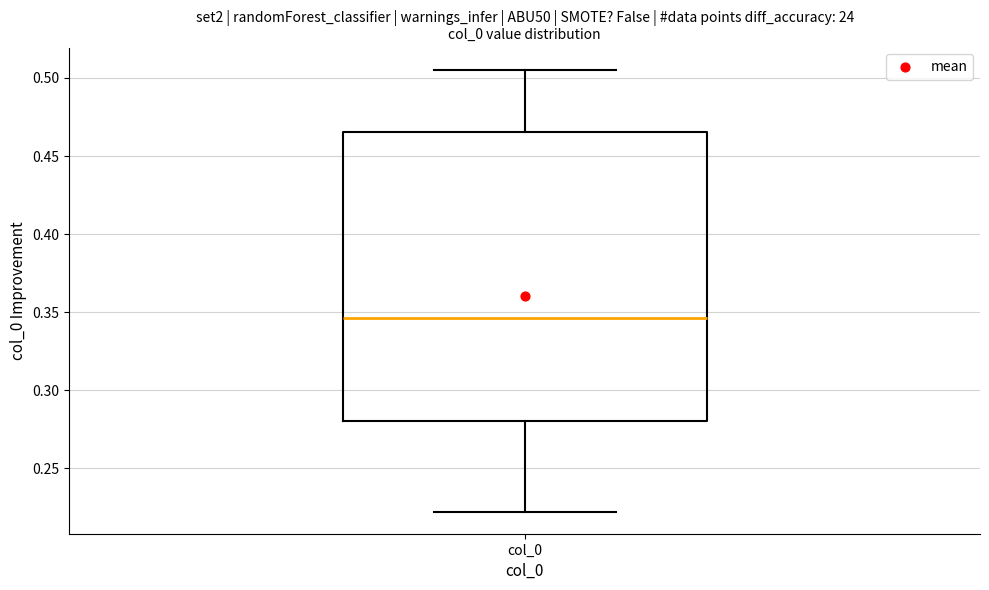

Transcribe this box plot: give where the median line is, the range the box spans, and where the two whiskers end, as read against the y-axis. The values are not printed on the chart, so give them approximately, as read against the axis.

median 0.345, box 0.280 to 0.465, whiskers 0.220 to 0.505